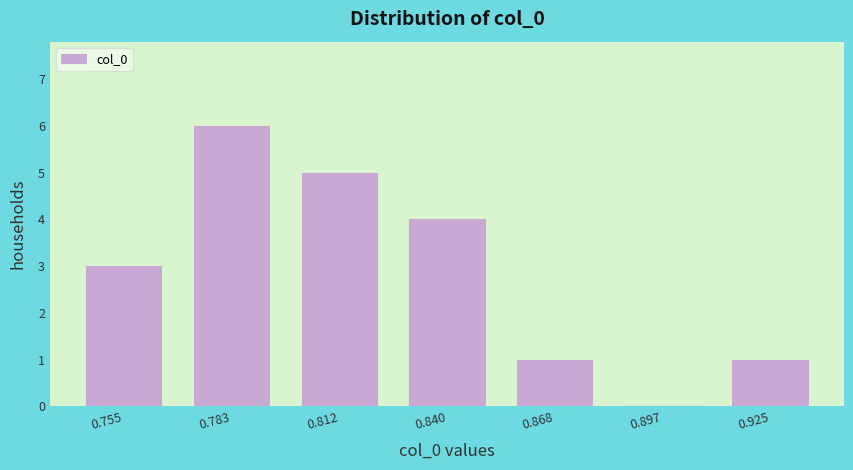

What is the height of the bar covering 0.855 to 0.880 on the x-axis? Neither the bar edges nor the heights are printed on the chart, so give them approximately, as read against the axes.

1